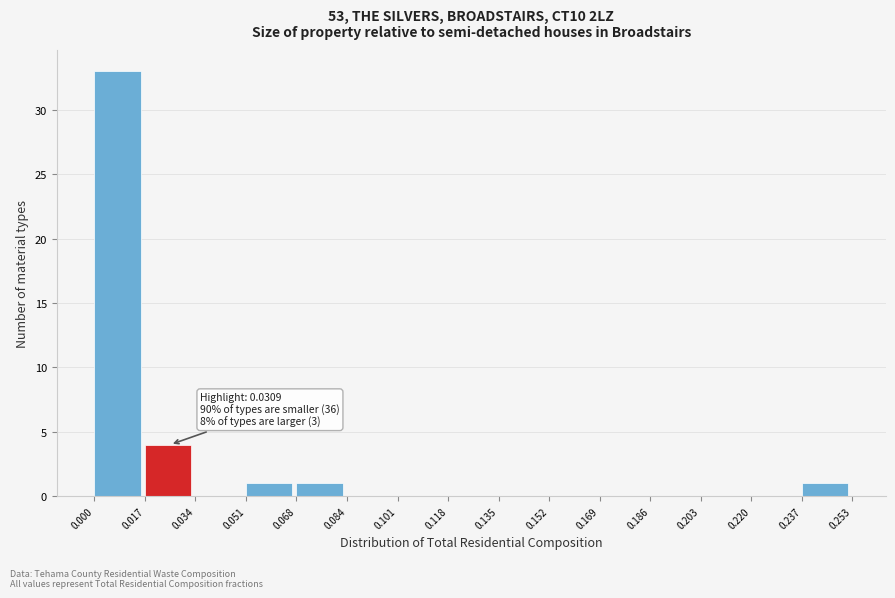

Over which range of the x-axis is the bar tallest?

0.000 to 0.017